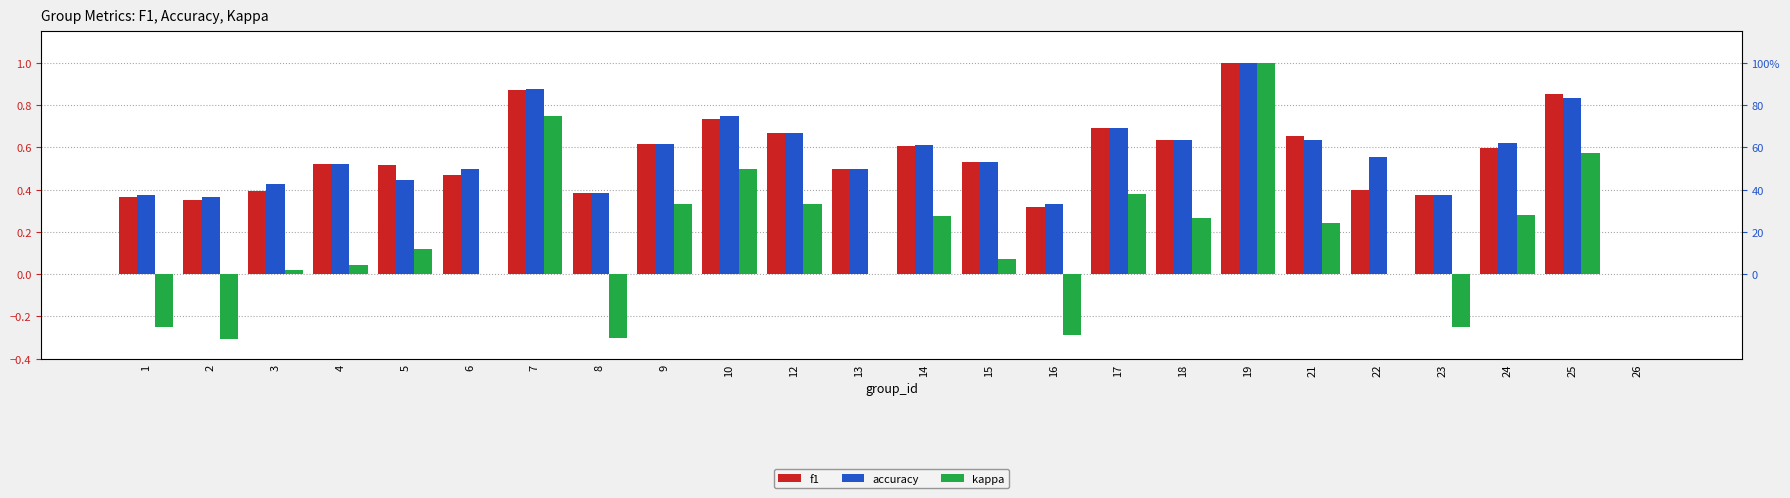

Which series changed the most between 5 and 17?

kappa